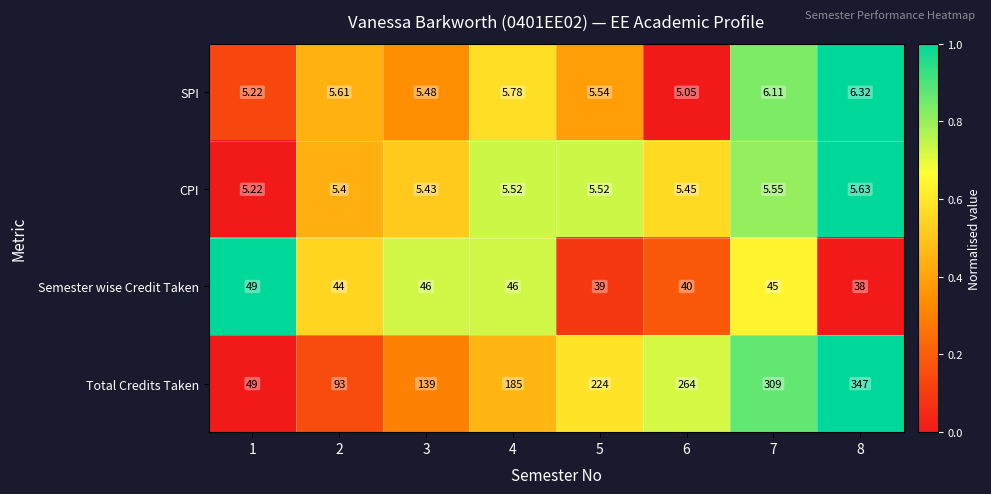

Which series has the largest total across all categories?

Total Credits Taken